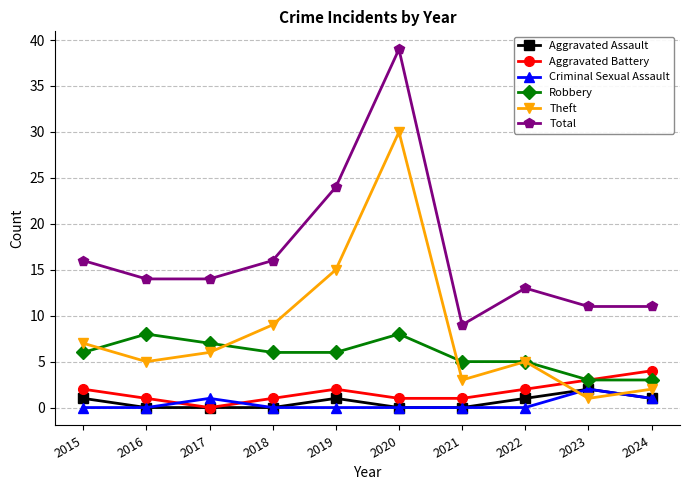

Does the chart have visible grid lines?

Yes